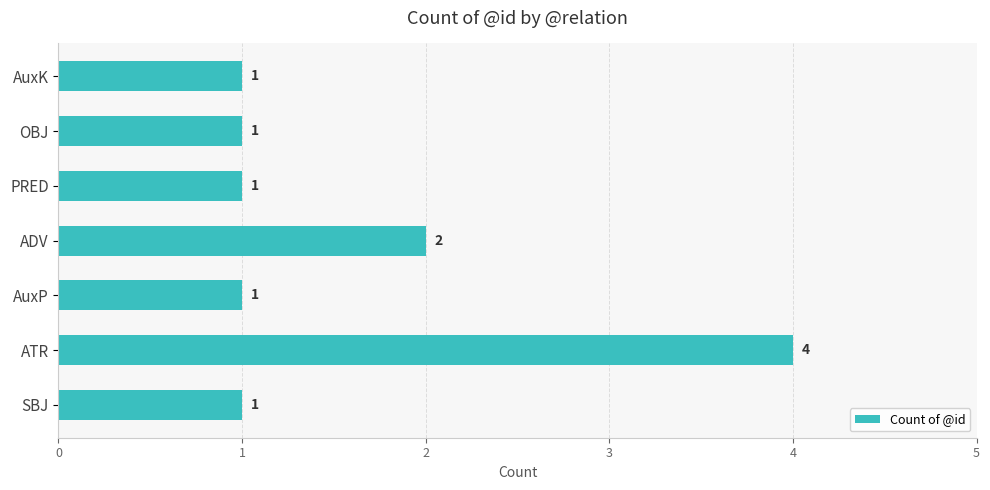

How many values are between 1 and 2?

6